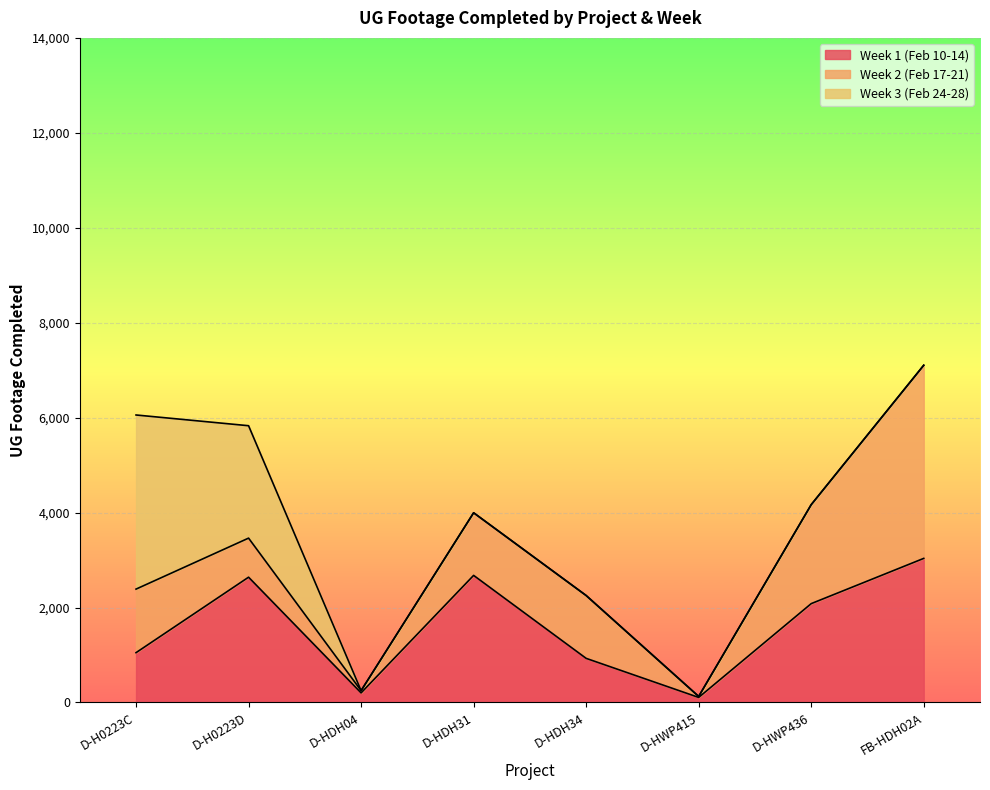

What is the sum of all Week 2 (Feb 17-21) values?

11027